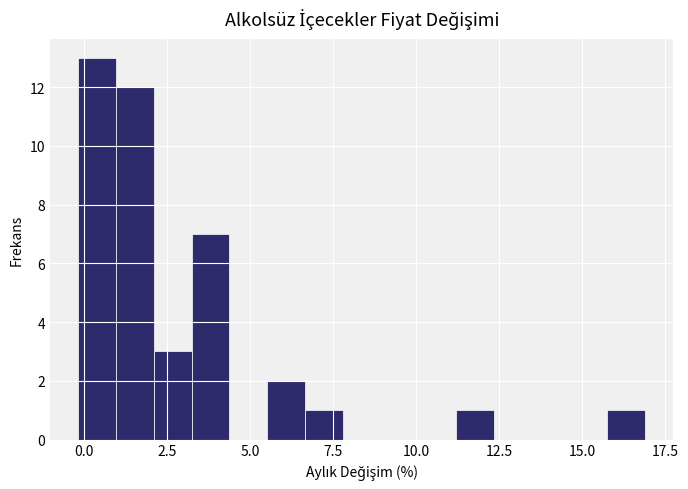

Around what value on the x-axis is the tallest bar? Give the approximate position of its centre, as read against the axis.

0.5